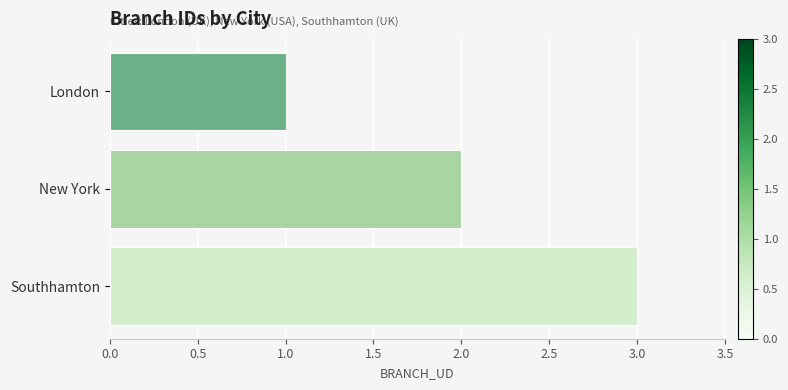

Is it true that the value at Southhamton is 3?

True